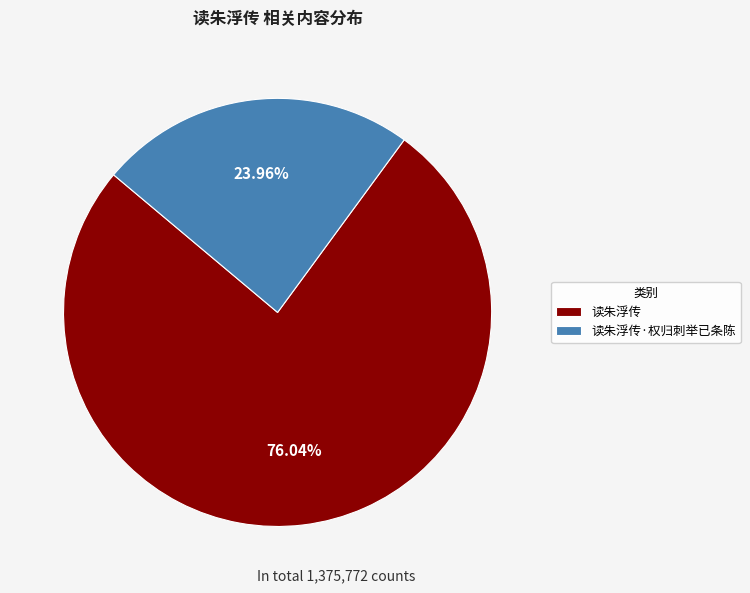

How many slices are in this pie chart?

2